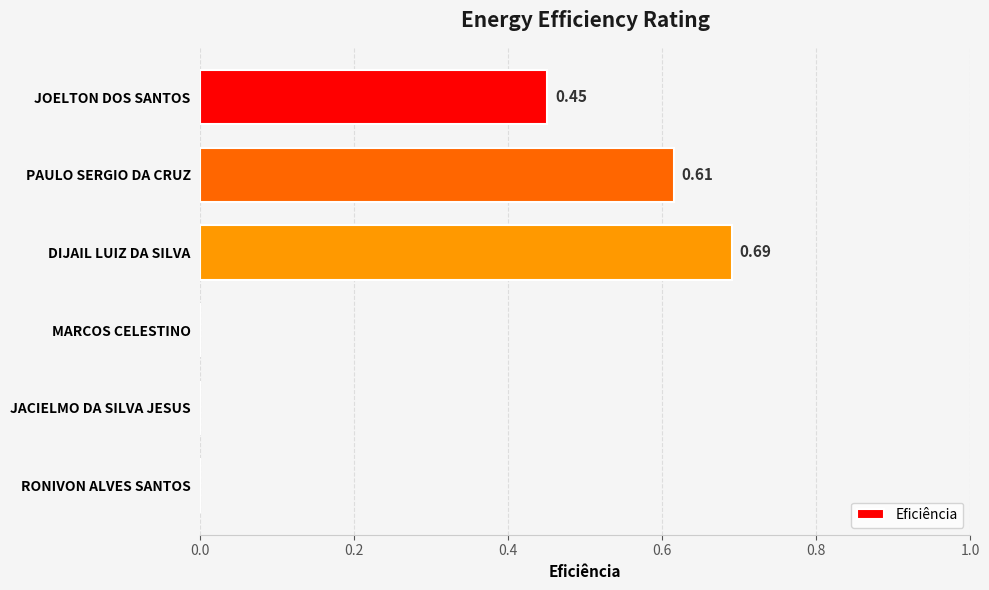

What is the change in value from DIJAIL LUIZ DA SILVA to MARCOS CELESTINO?

-0.7